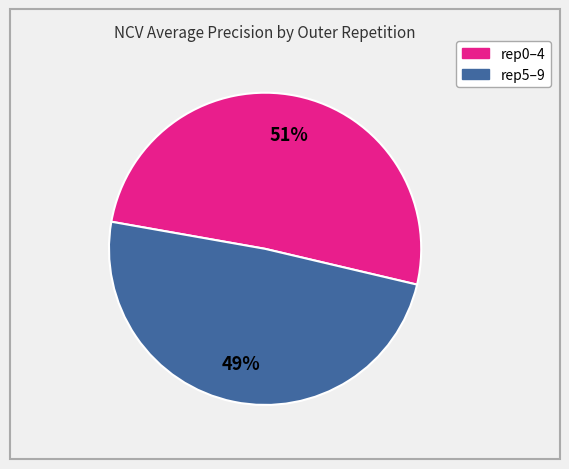

Is there any slice that represents more than half of the pie?

Yes